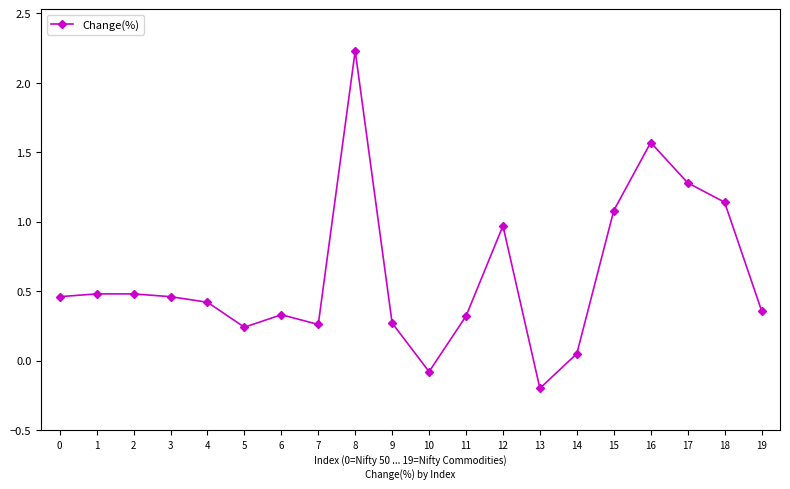

How many values are below zero?

2